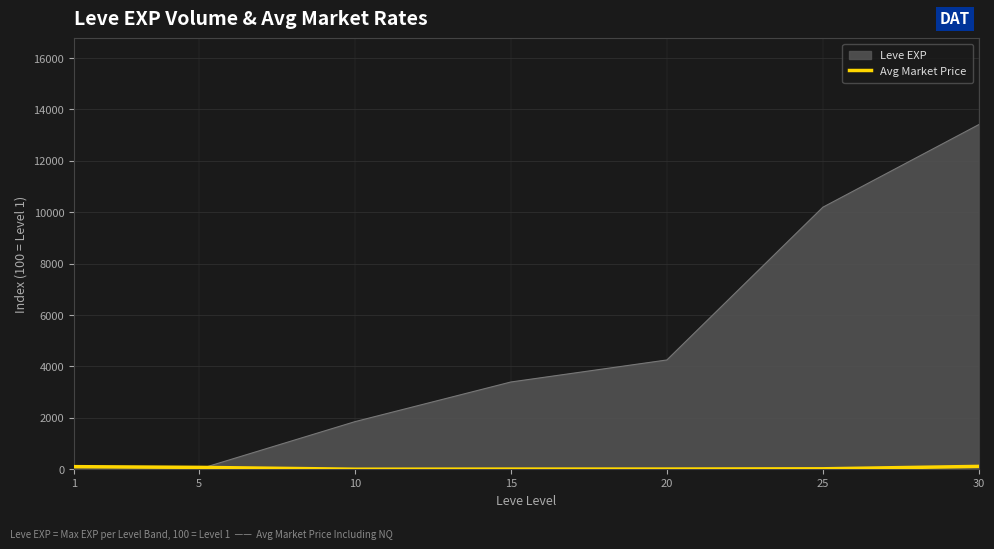

Which category has the highest value across all series?

30